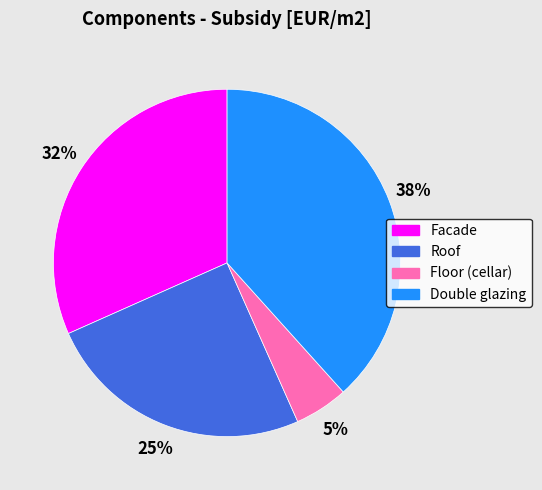

Rank the categories by value from lowest to highest.

Floor (cellar), Roof, Facade, Double glazing